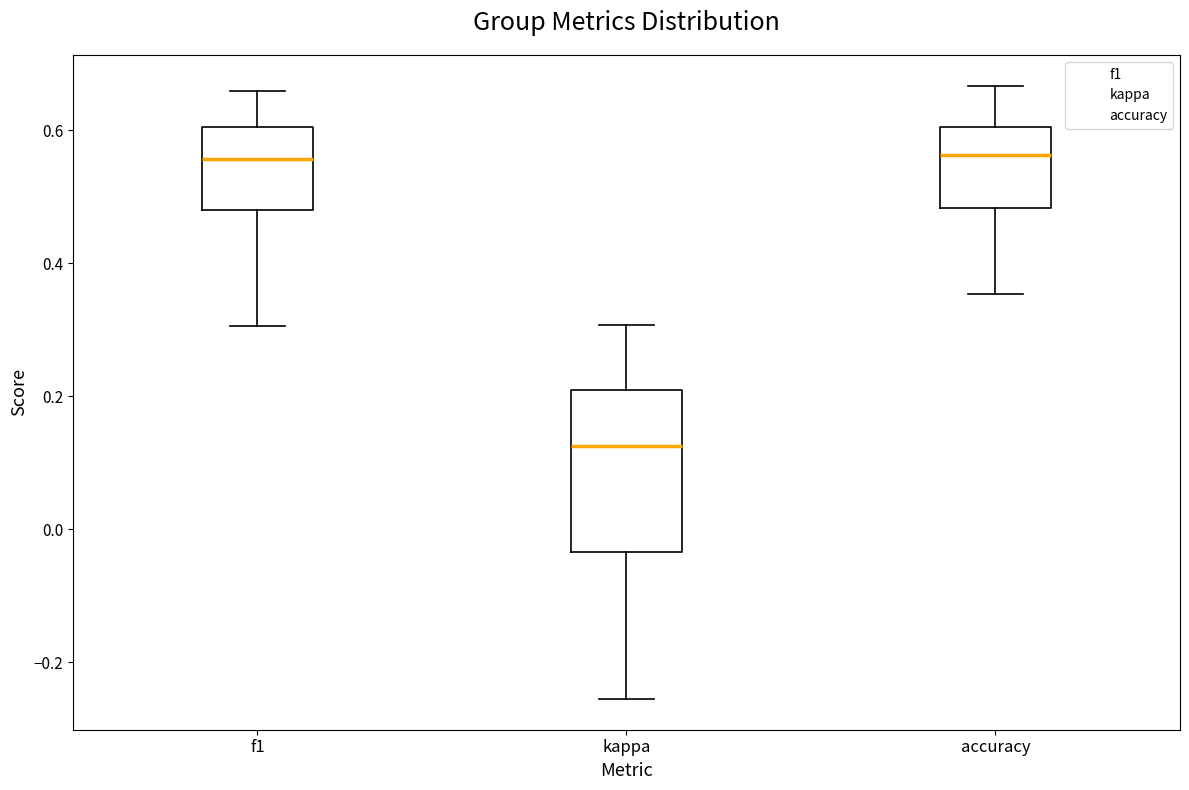

Comparing the boxes themselves (not the whiskers), which one is the tallest?

kappa